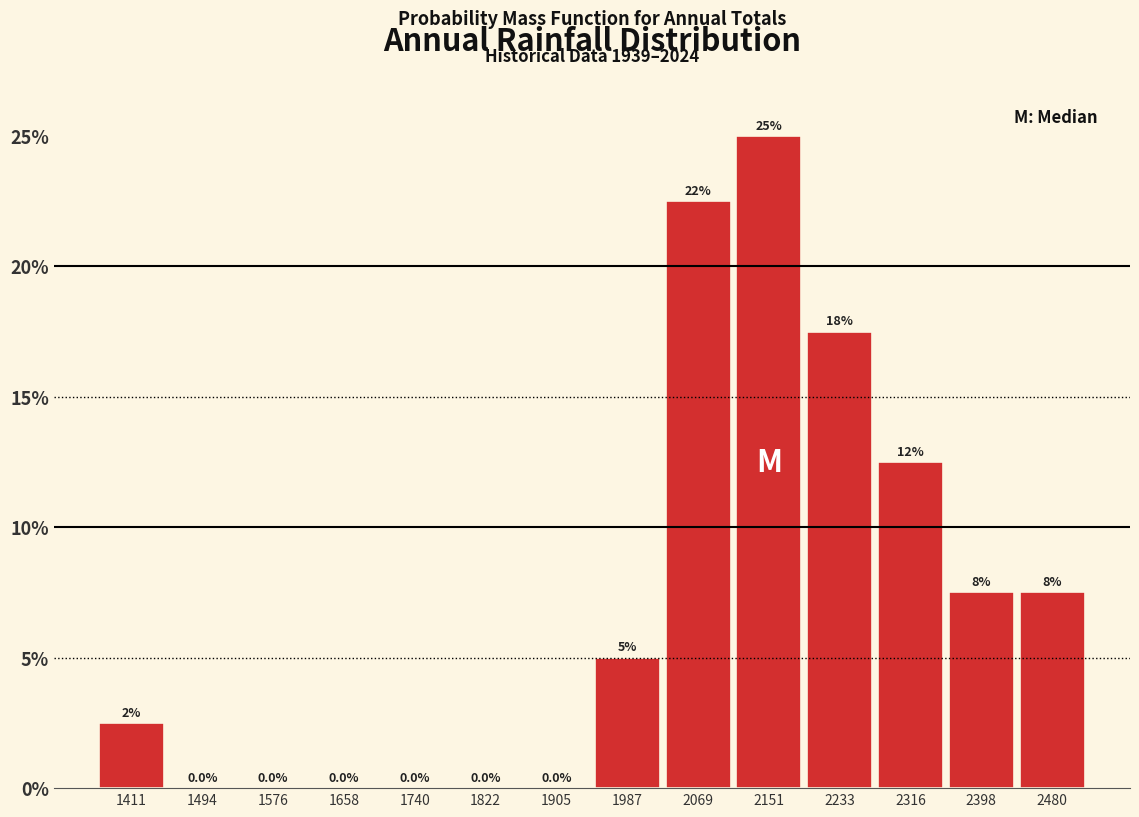

Which range on the x-axis has the tallest bar?

2110 to 2190